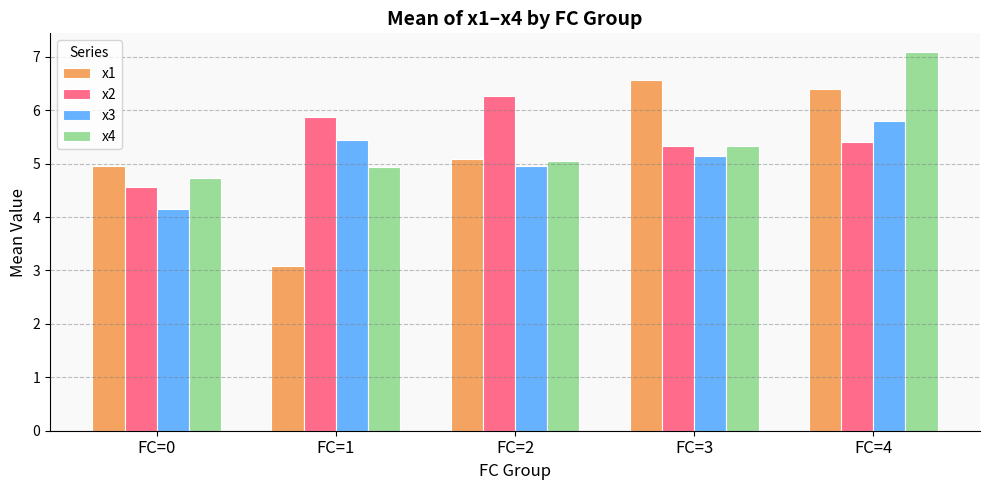

Which category has the highest value in the x4 series?

FC=4